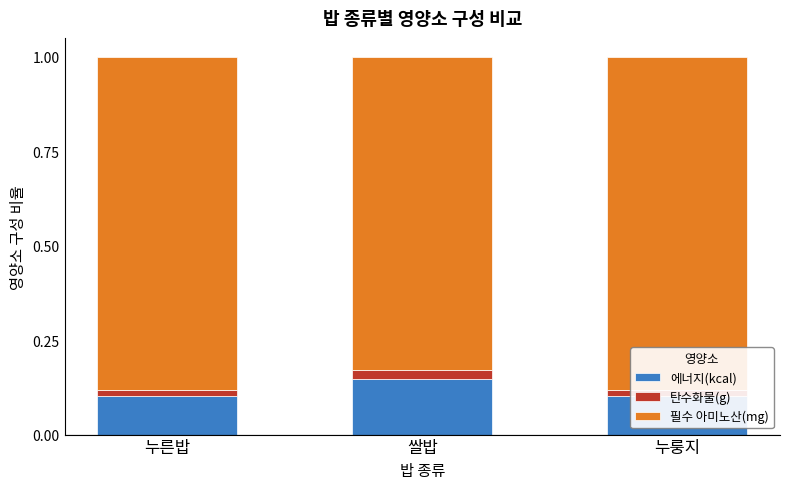

How many 에너지(kcal) values are between 0 and 1?

3